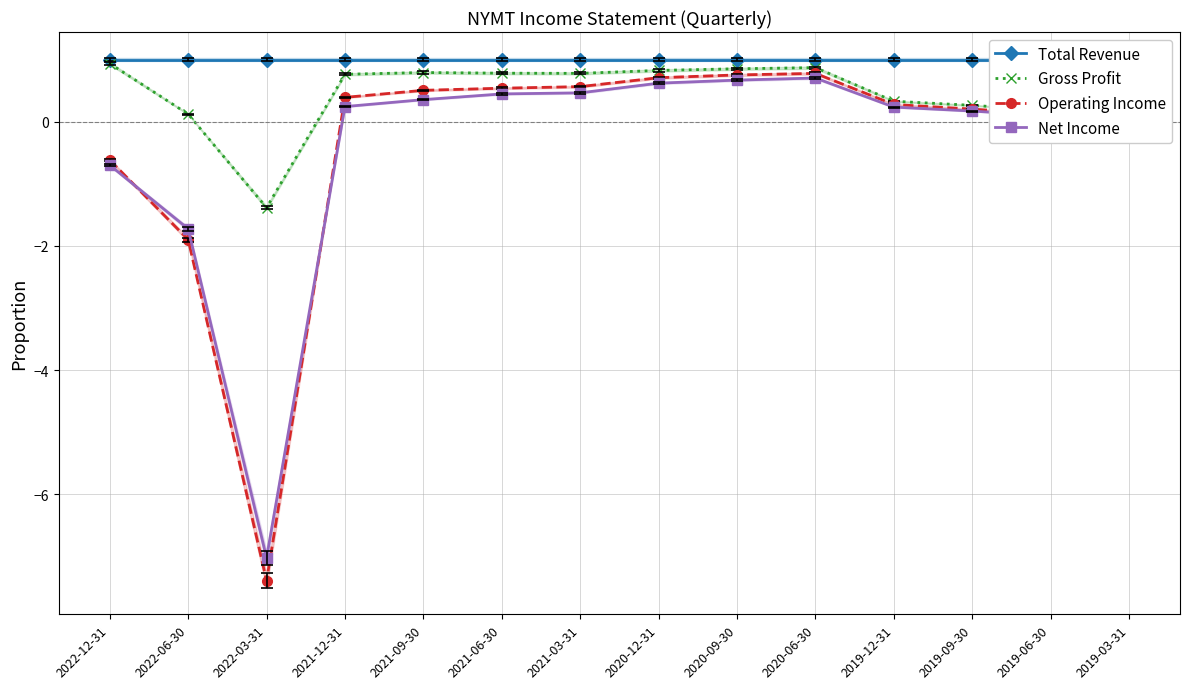

What is the label of the 13th point from the left?

2019-06-30